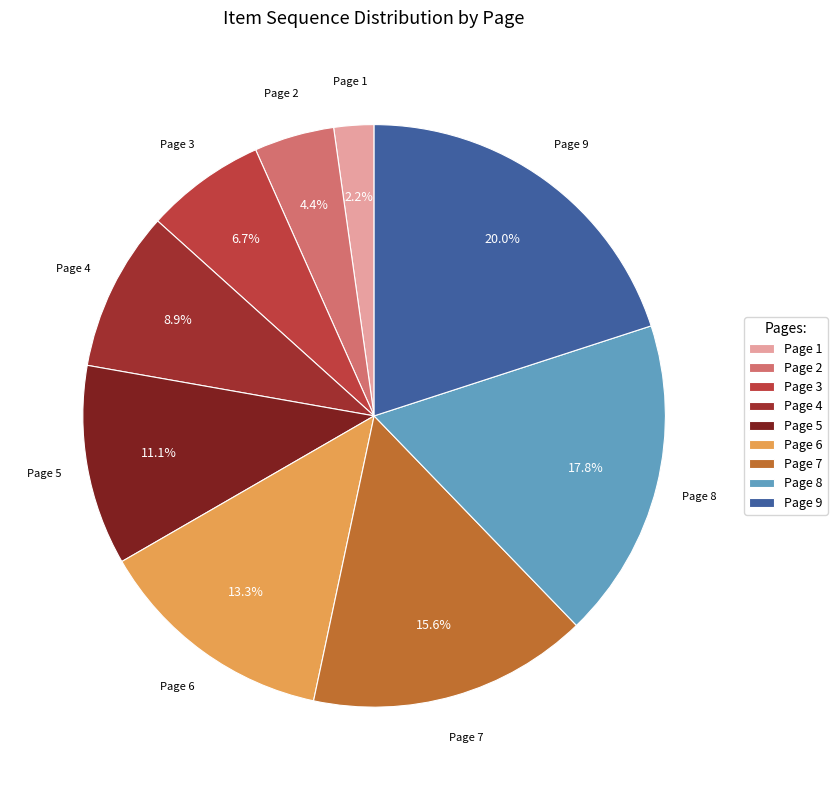

How many slices are in this pie chart?

9